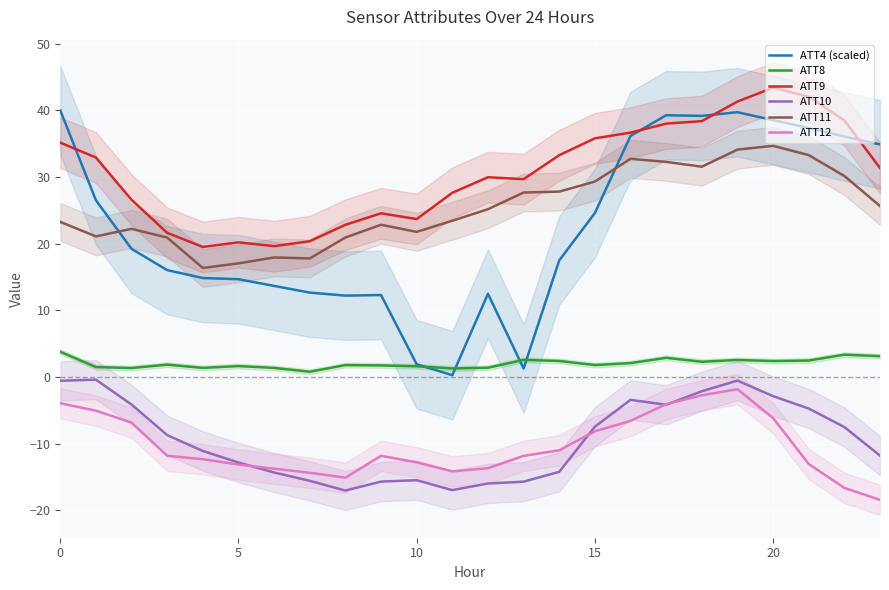

How many data points does each series have?

24